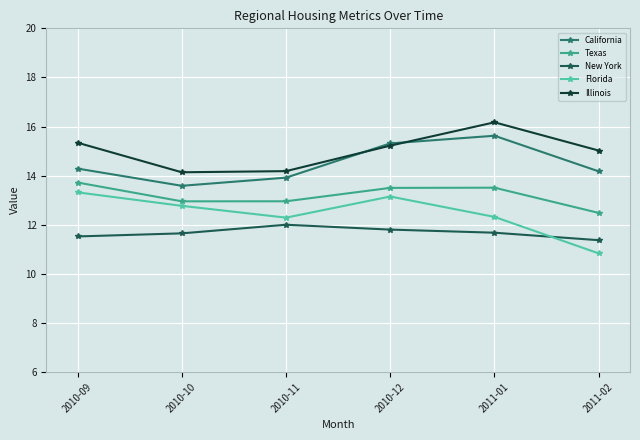

What are all the series names shown in the legend?

California, Texas, New York, Florida, Illinois